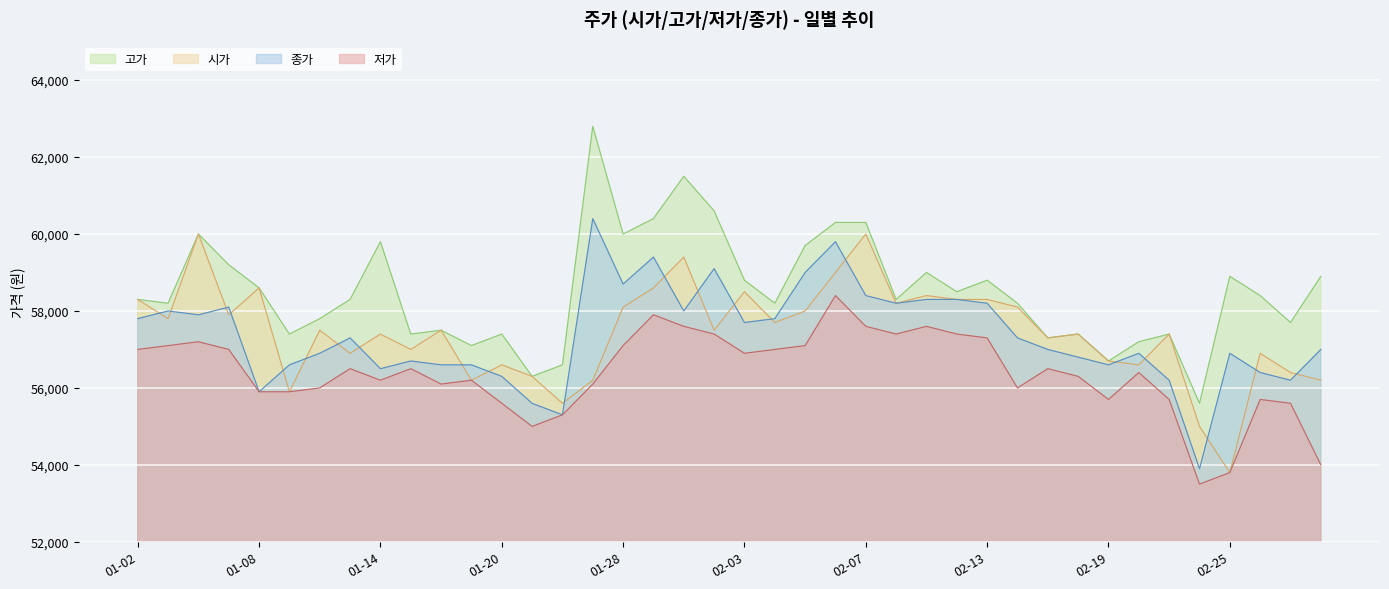

True or false: 종가 has a value of 56600 at 2020-01-09.

True